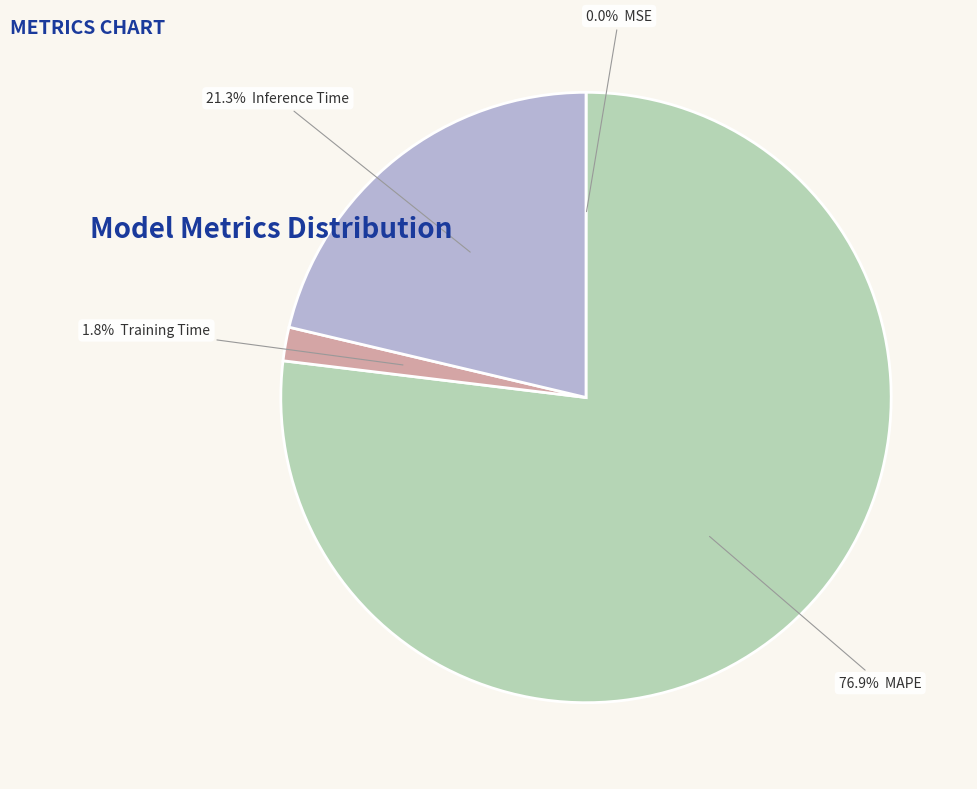

Rank the categories by value from lowest to highest.

MSE, Training Time, Inference Time, MAPE